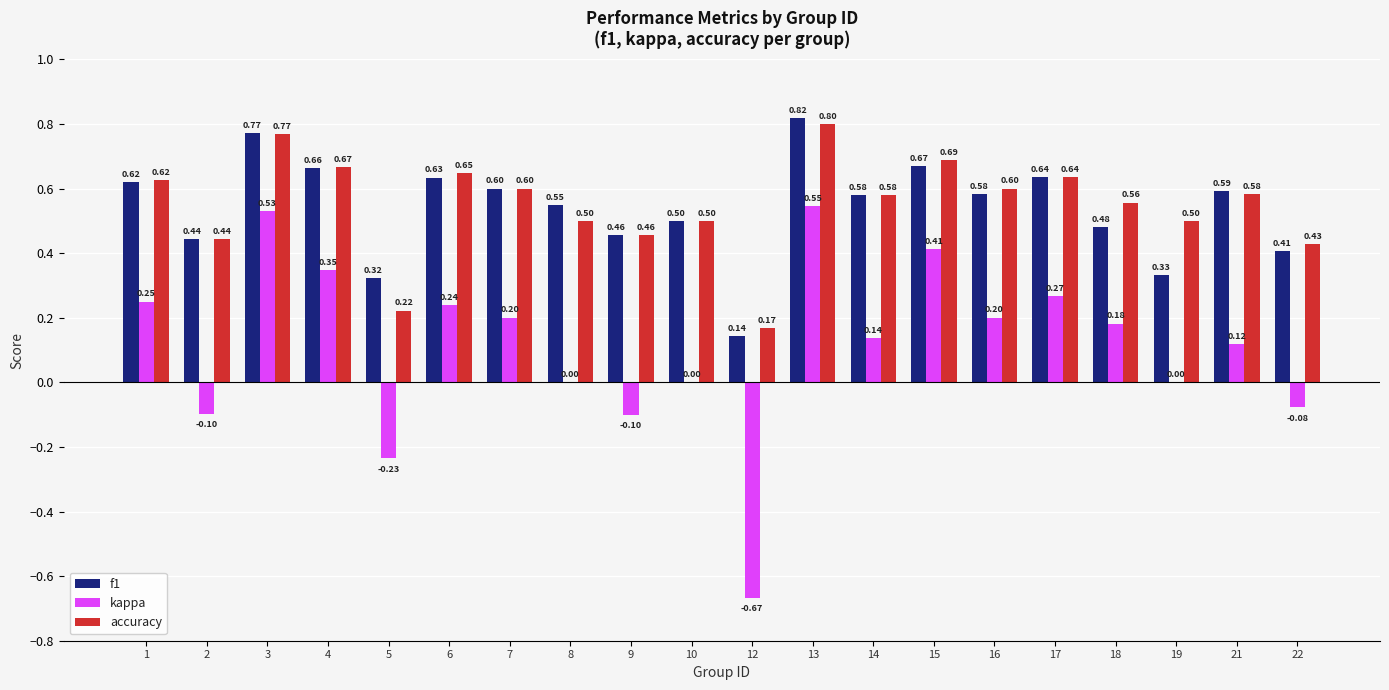

True or false: accuracy has a value of 0.6 at 14.

True